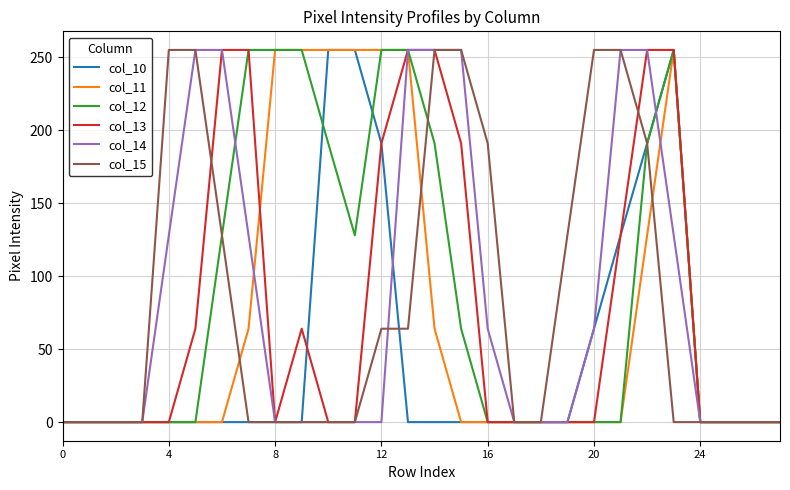

What is the maximum value for col_13?

255